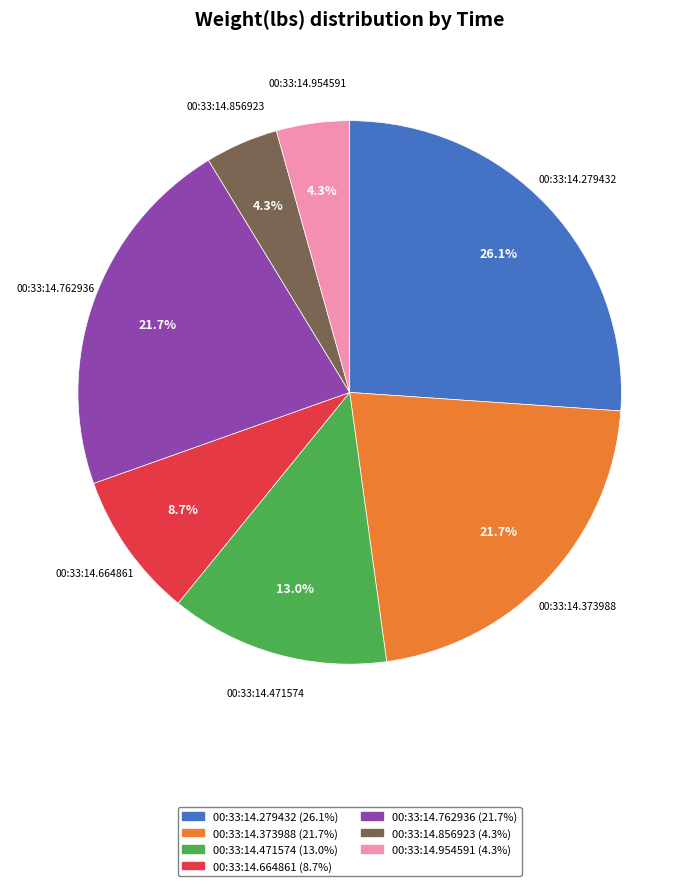

To the nearest percent, what is the combined percentage of 00:33:14.279432 and 00:33:14.373988?

48%